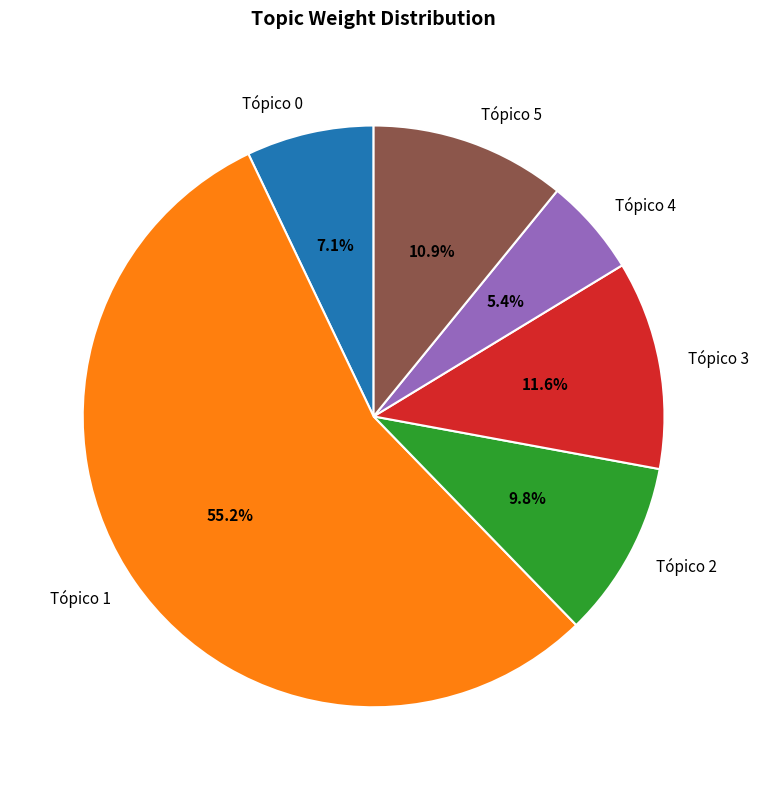

How many segments does this pie chart have?

6